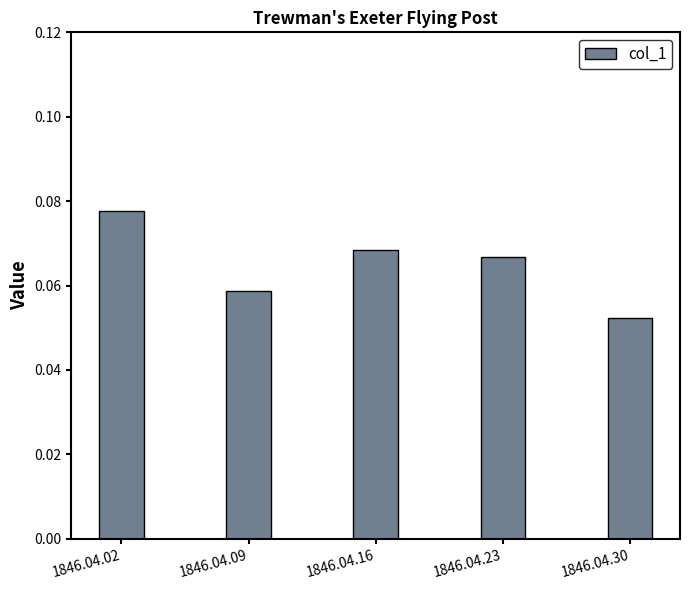

How many bars are there in total?

5